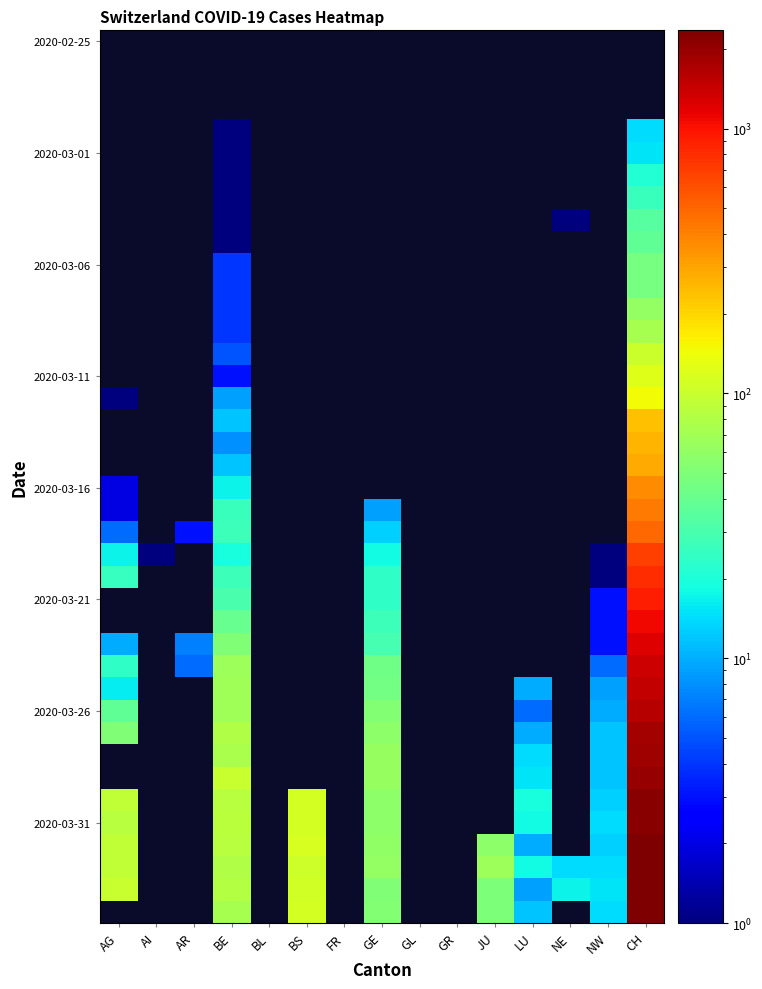

How many data points does each series have?

15